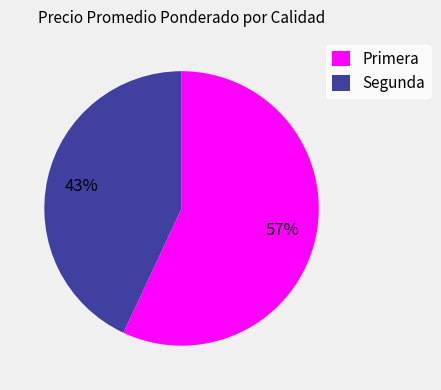

Is there any slice that represents more than half of the pie?

Yes